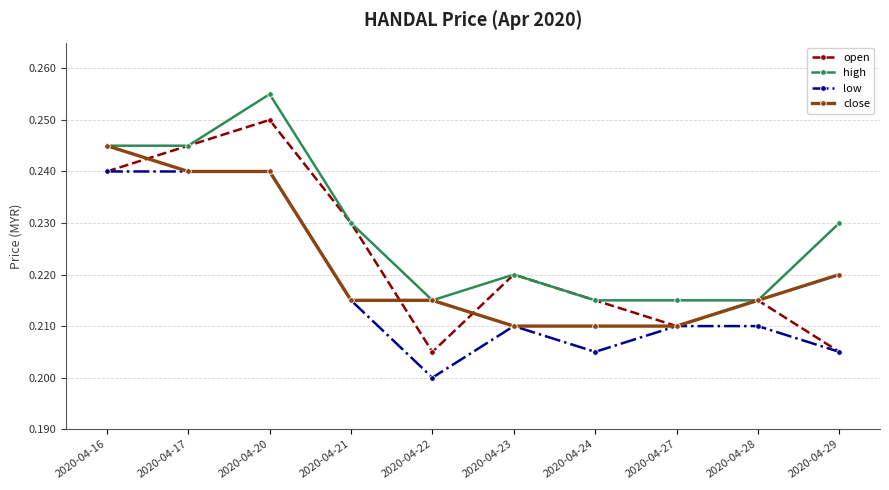

The value of low at 2020-04-29 is 0.2. True or false?

True